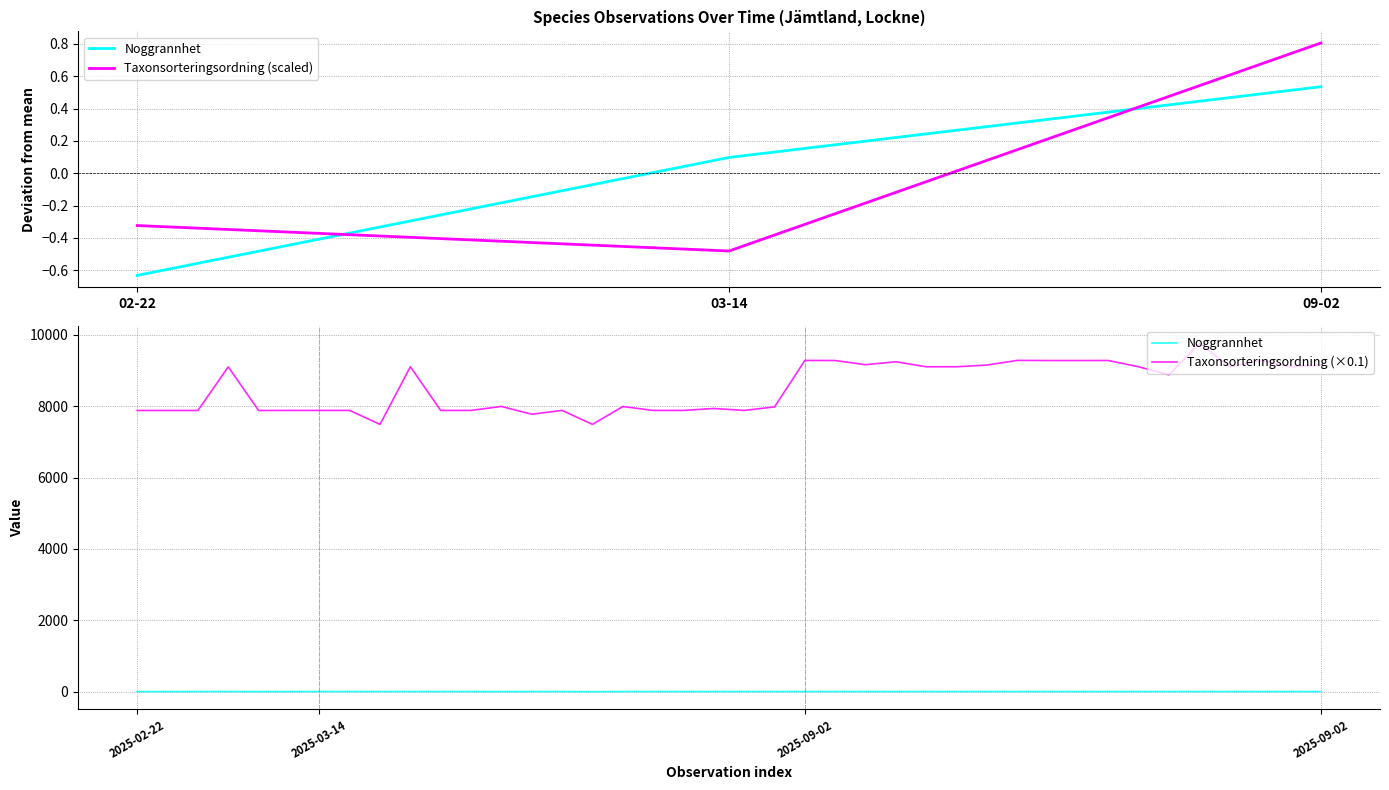

How many values in the Taxonsorteringsordning series are below 8873?

20